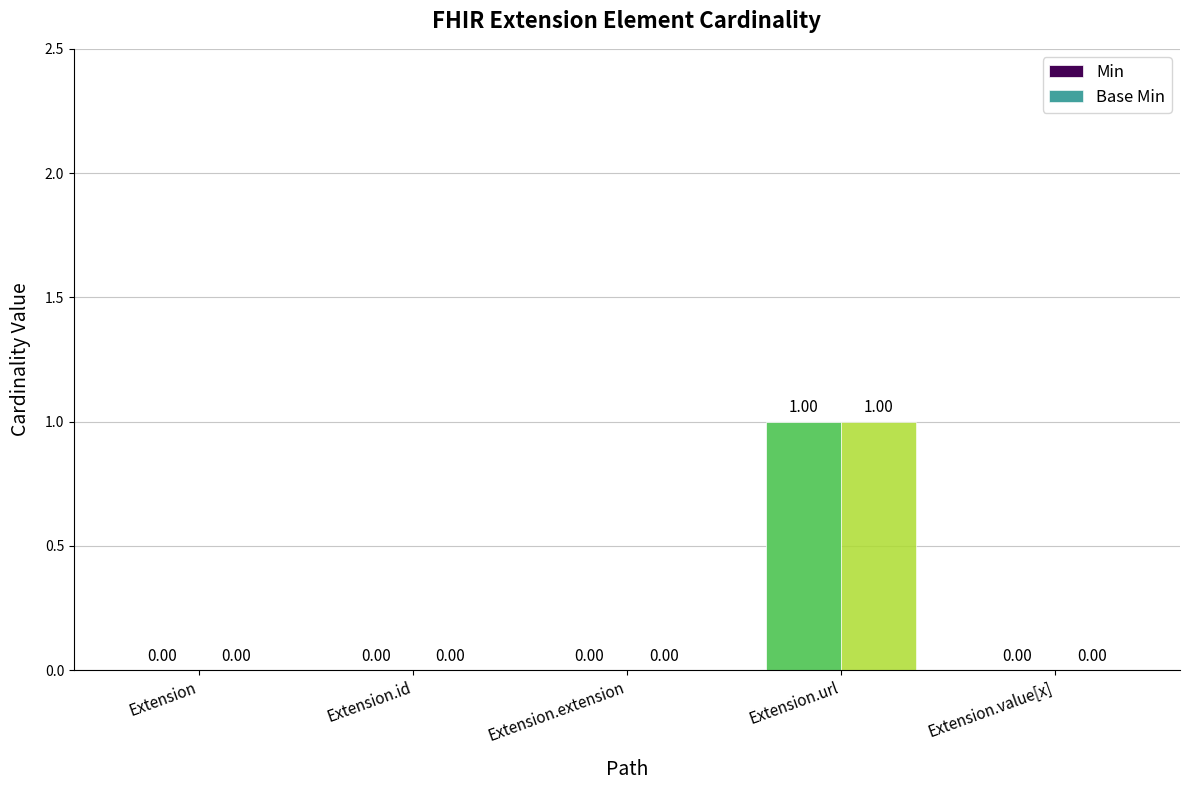

What is the label of the 4th bar from the left?

Extension.url